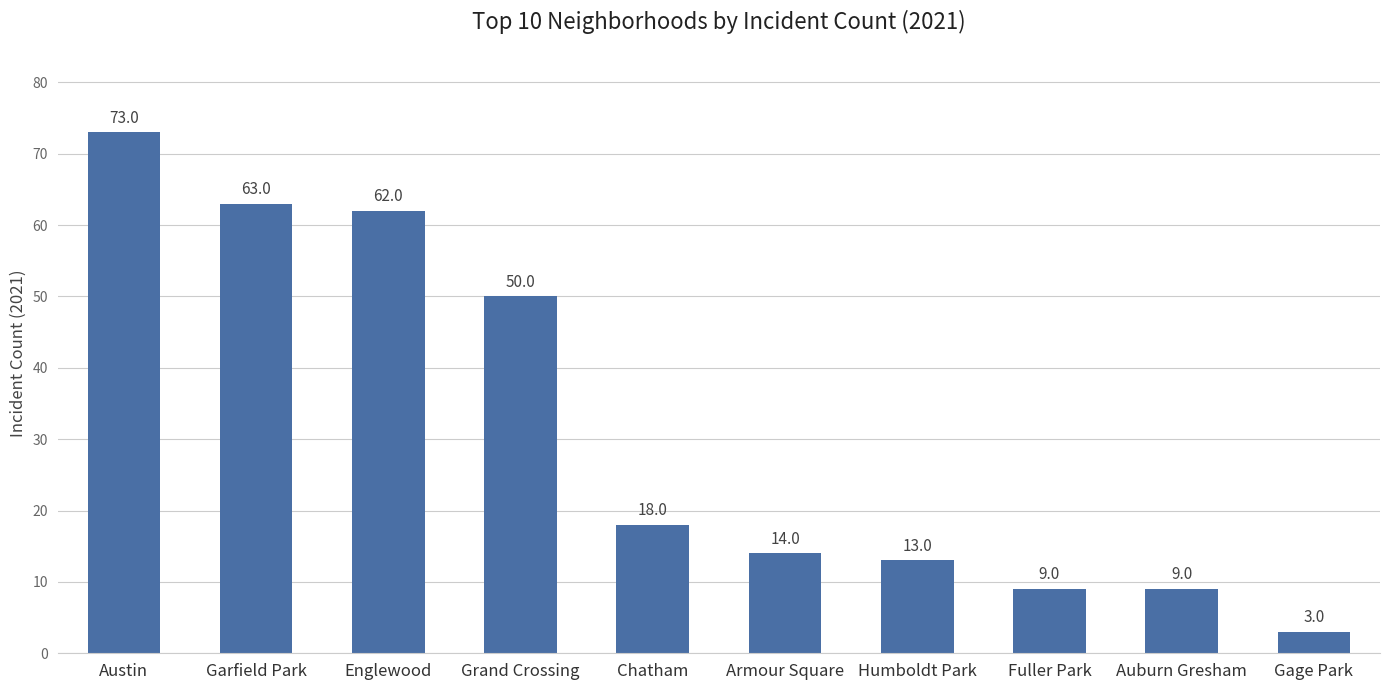

How many bars are there in total?

10